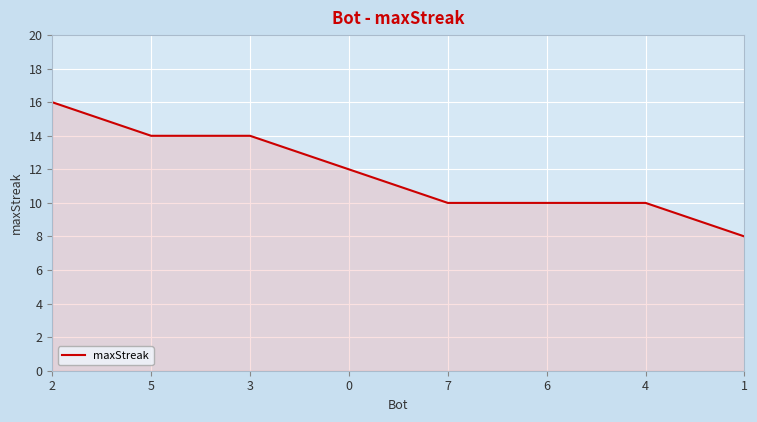

What is the approximate value at 5?

14